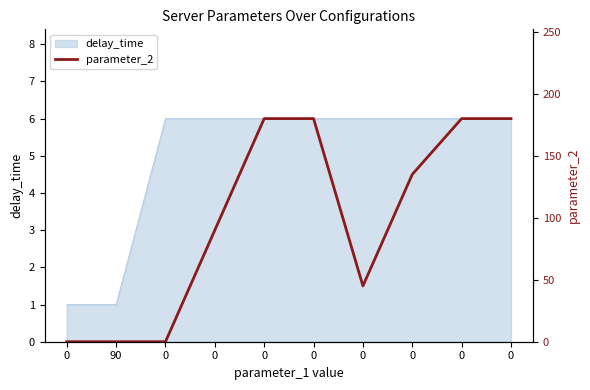

Rank the categories by value from highest to lowest.

0, 0, 0, 0, 0, 0, 0, 0, 90, 0